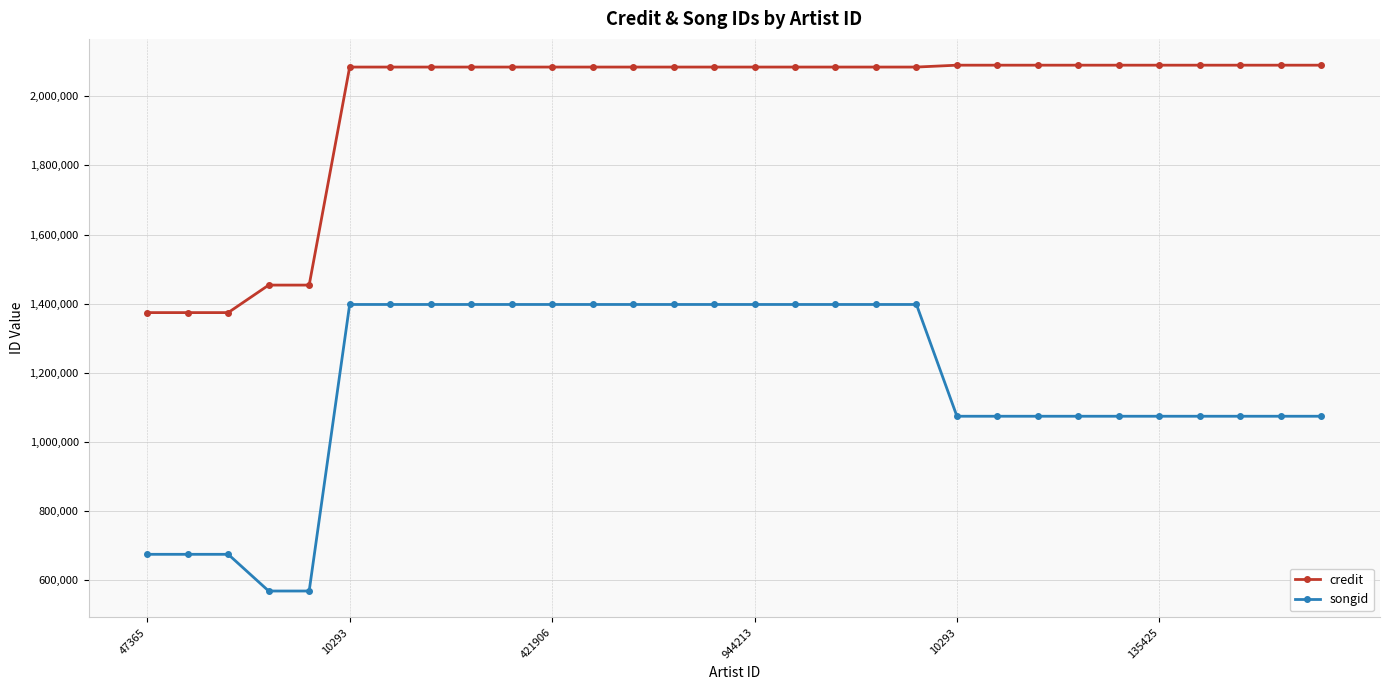

Which series has the widest spread of values?

songid